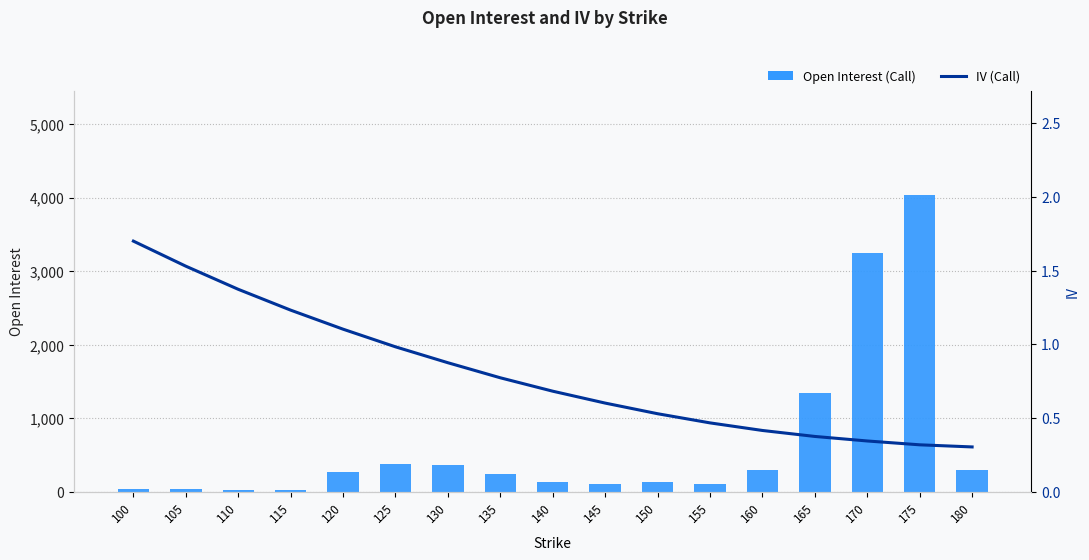

Is it true that Open Interest (Call) equals 28.0 at 110?

True